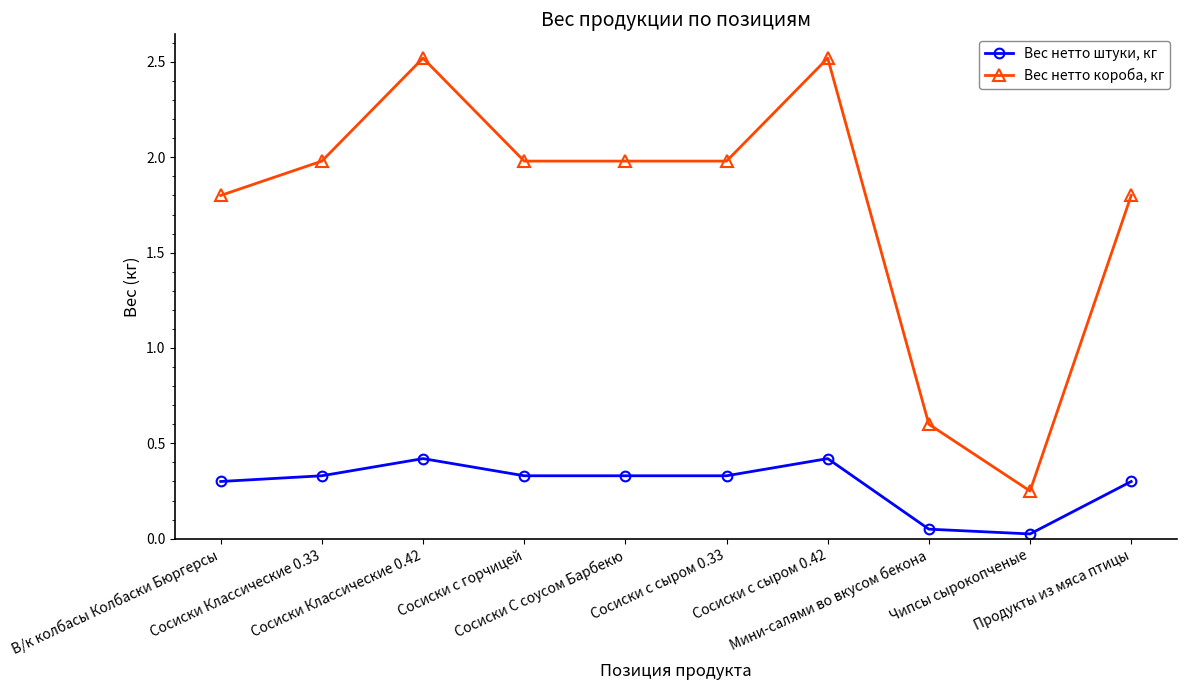

Does the chart display data point markers on the line(s)?

Yes